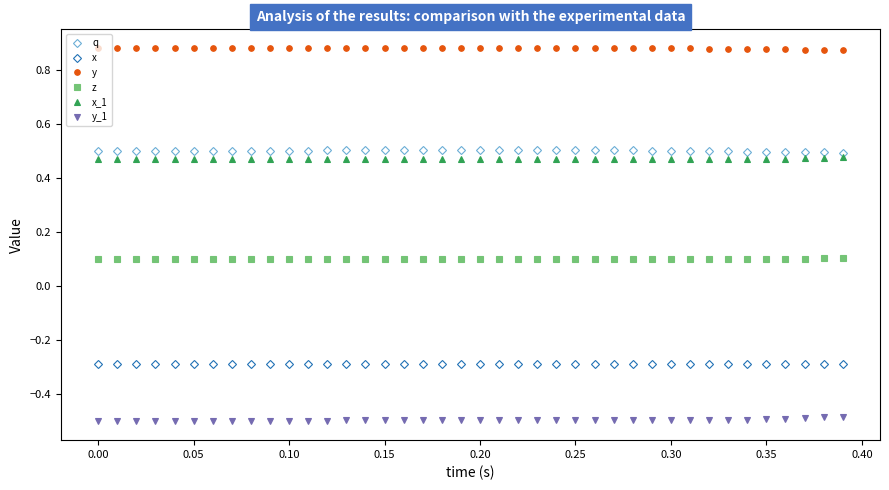

True or false: x has more than 2 points higher than both neighbors.

True